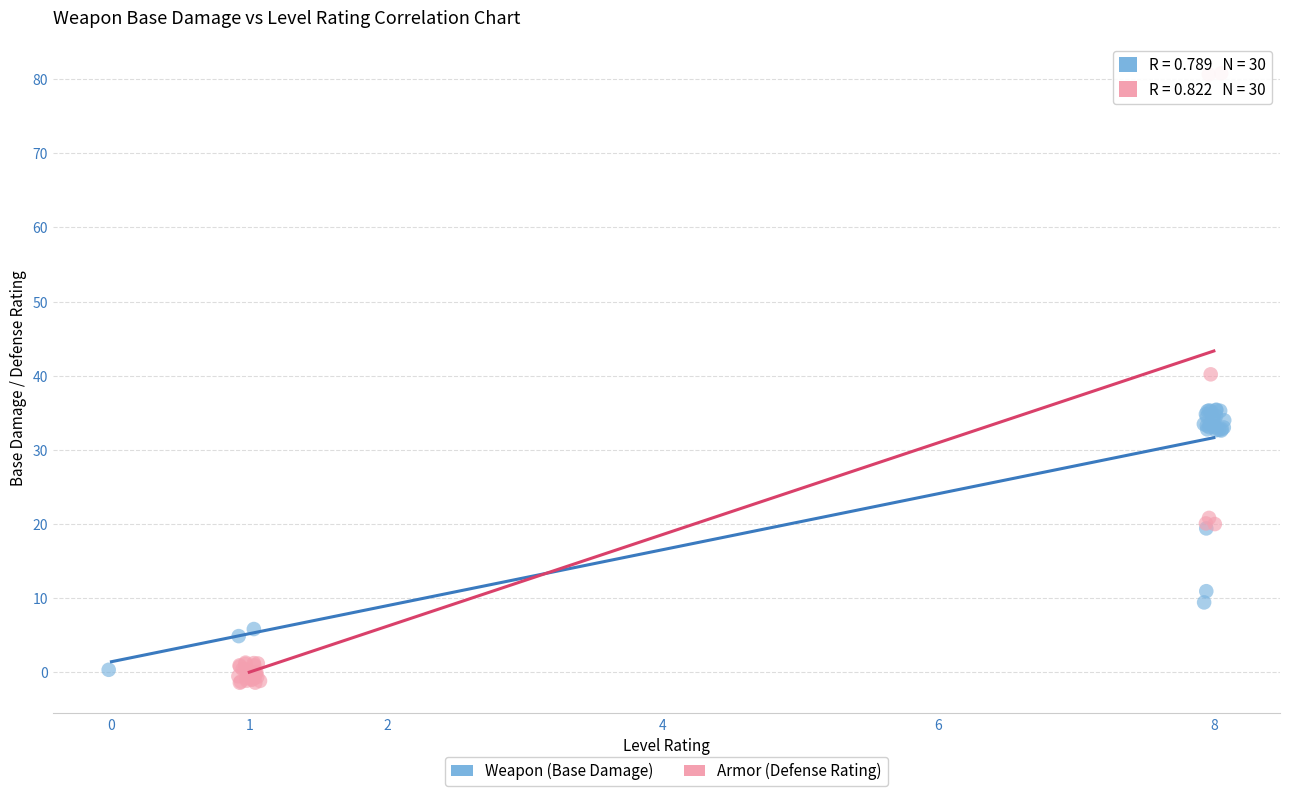

Which series has the largest Y range (max minus min)?

Armor (Defense Rating)